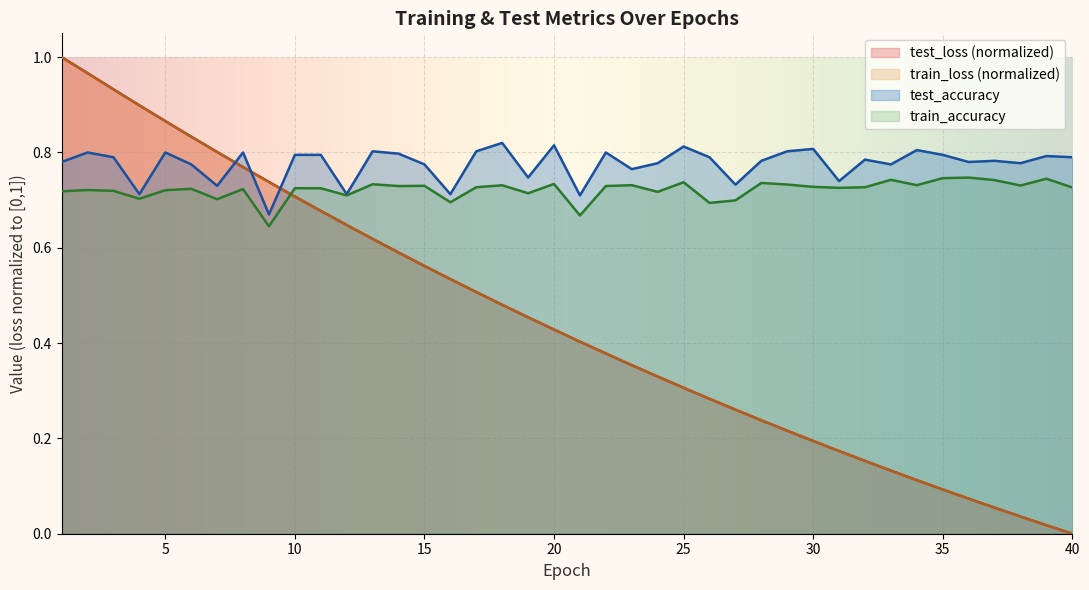

True or false: test_loss and train_loss intersect in this chart.

False